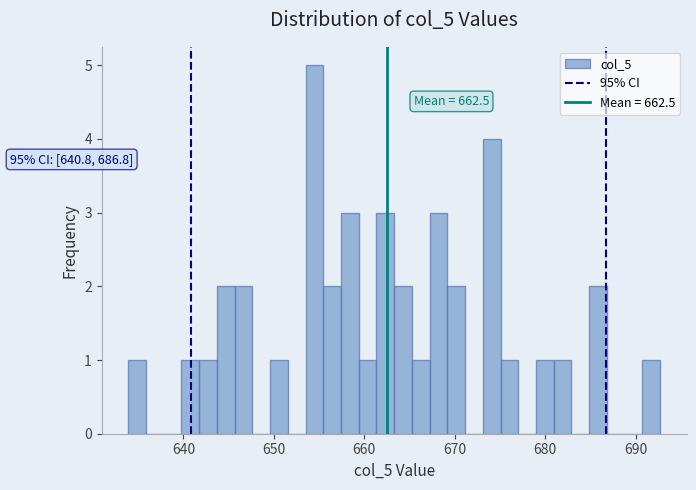

Around what value on the x-axis is the tallest bar? Give the approximate position of its centre, as read against the axis.

654